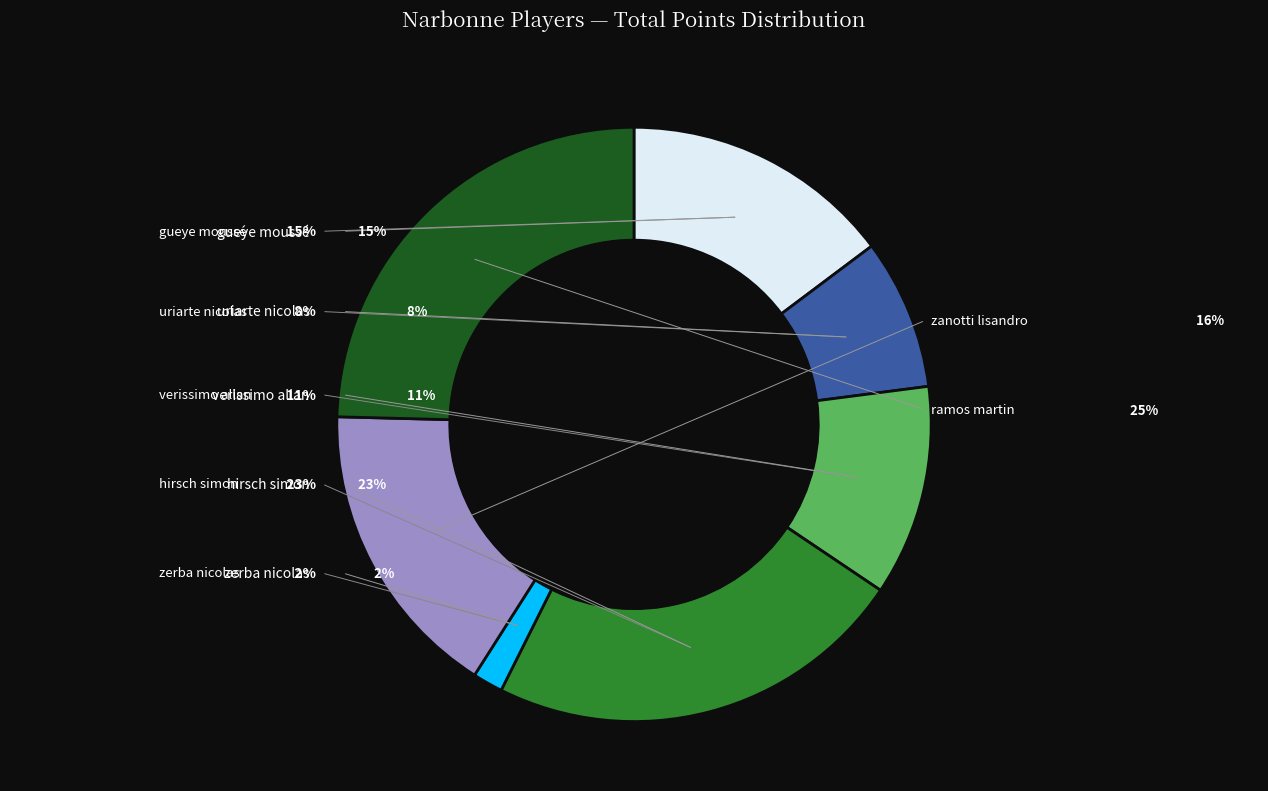

Does hirsch simon represent more than half of the total?

No